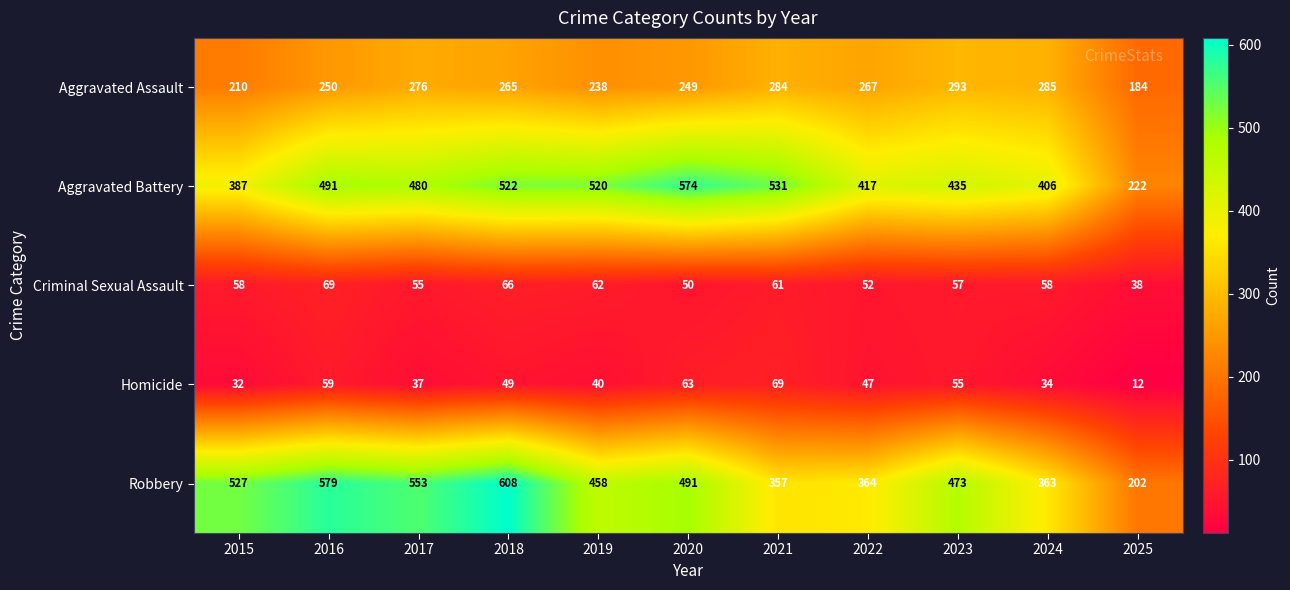

Rank the series at 2018 from lowest to highest value.

Homicide, Criminal Sexual Assault, Aggravated Assault, Aggravated Battery, Robbery